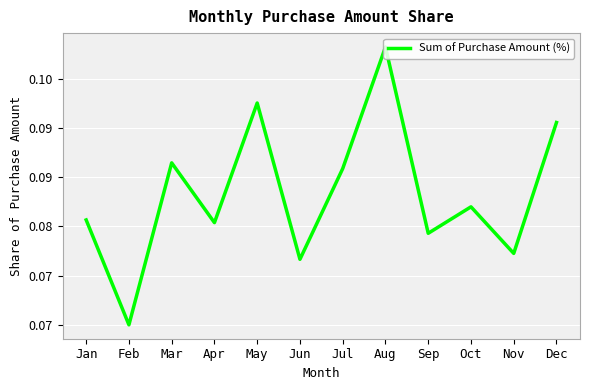

Reading left to right, transcribe all the data shown in this chart.

0.1	0.1	0.1	0.1	0.1	0.1	0.1	0.1	0.1	0.1	0.1	0.1